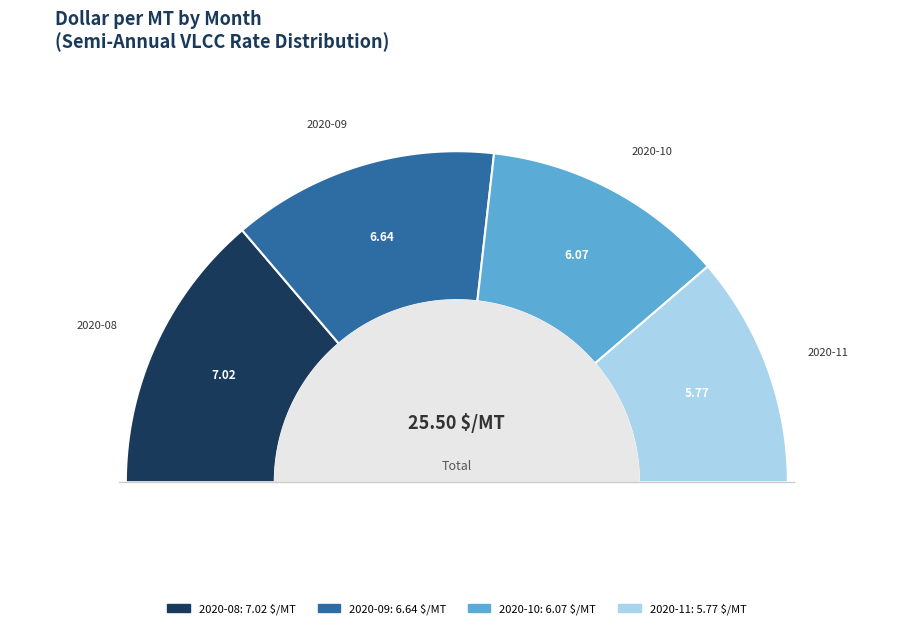

Count the number of slices in the pie.

4